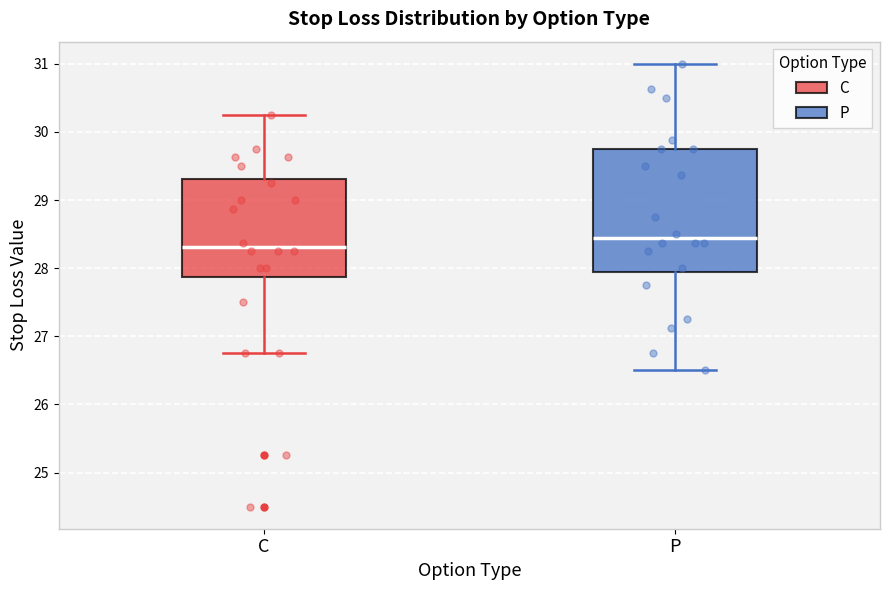

Where does the median line of the box for C sit on the y-axis? The values are not printed on the chart, so give them approximately, as read against the axis.

28.3